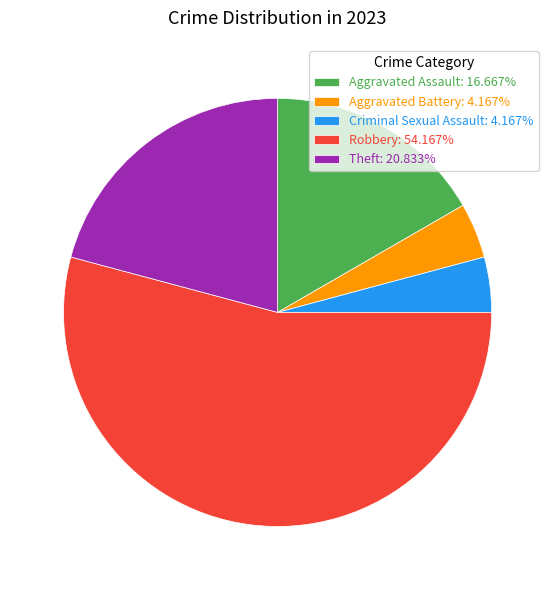

Is Robbery: 54.167% the majority of the pie?

Yes